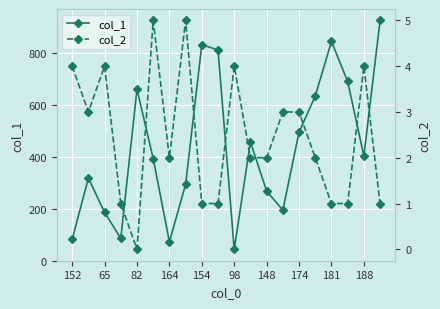

True or false: col_1 and col_2 intersect in this chart.

False